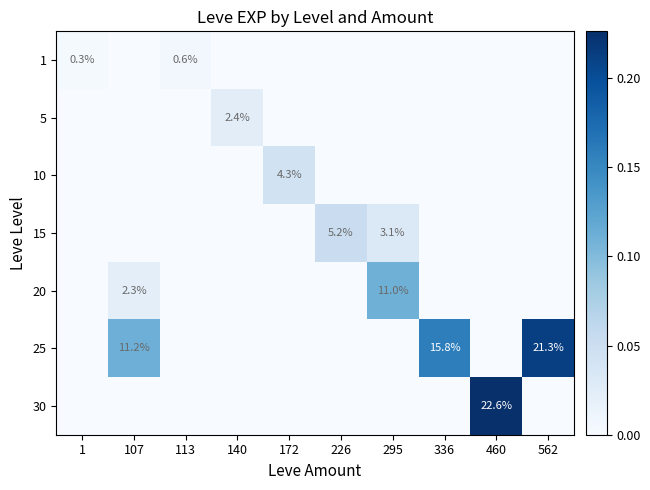

Is it true that 15 equals 1.8 at 295?

False